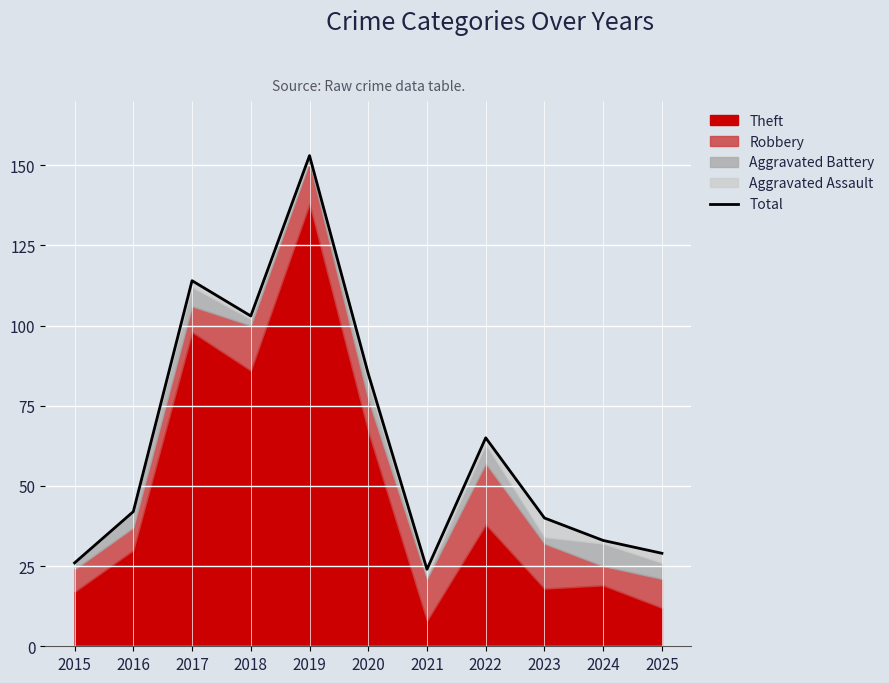

What is the sum of all values?

714